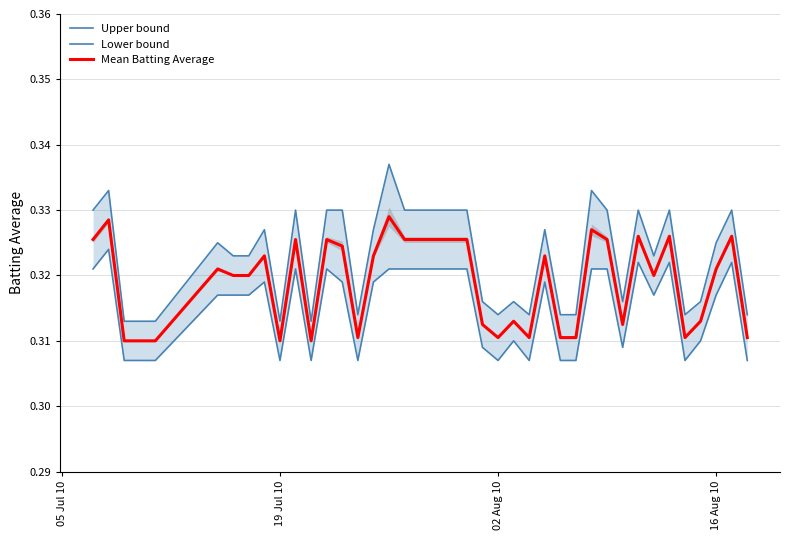

Reading right to left, what are all the values shown in this chart?

Upper bound: 0.3	0.3	0.3	0.3	0.3	0.3	0.3	0.3	0.3	0.3	0.3	0.3	0.3	0.3	0.3	0.3	0.3	0.3	0.3	0.3	0.3	0.3	0.3	0.3	0.3	0.3	0.3	0.3	0.3	0.3	0.3	0.3	0.3	0.3	0.3	0.3	0.3	0.3	0.3	0.3
Lower bound: 0.3	0.3	0.3	0.3	0.3	0.3	0.3	0.3	0.3	0.3	0.3	0.3	0.3	0.3	0.3	0.3	0.3	0.3	0.3	0.3	0.3	0.3	0.3	0.3	0.3	0.3	0.3	0.3	0.3	0.3	0.3	0.3	0.3	0.3	0.3	0.3	0.3	0.3	0.3	0.3
Mean Batting Average: 0.3	0.3	0.3	0.3	0.3	0.3	0.3	0.3	0.3	0.3	0.3	0.3	0.3	0.3	0.3	0.3	0.3	0.3	0.3	0.3	0.3	0.3	0.3	0.3	0.3	0.3	0.3	0.3	0.3	0.3	0.3	0.3	0.3	0.3	0.3	0.3	0.3	0.3	0.3	0.3